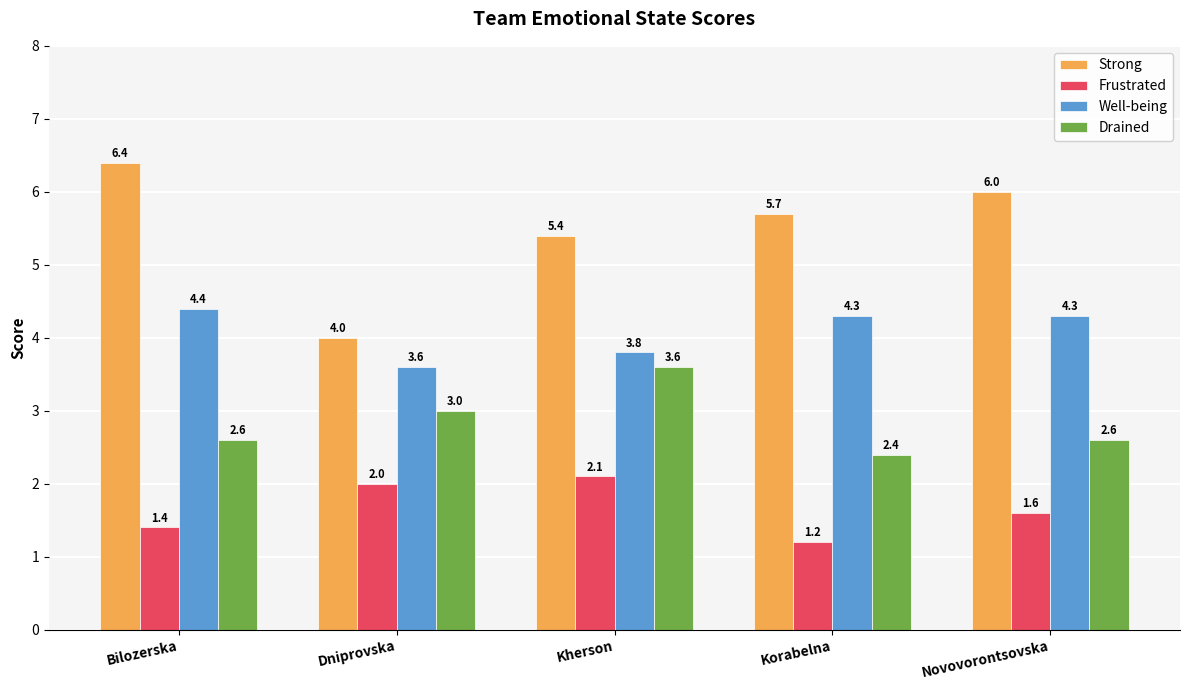

True or false: Strong has a value of 5.7 at Korabelna.

True